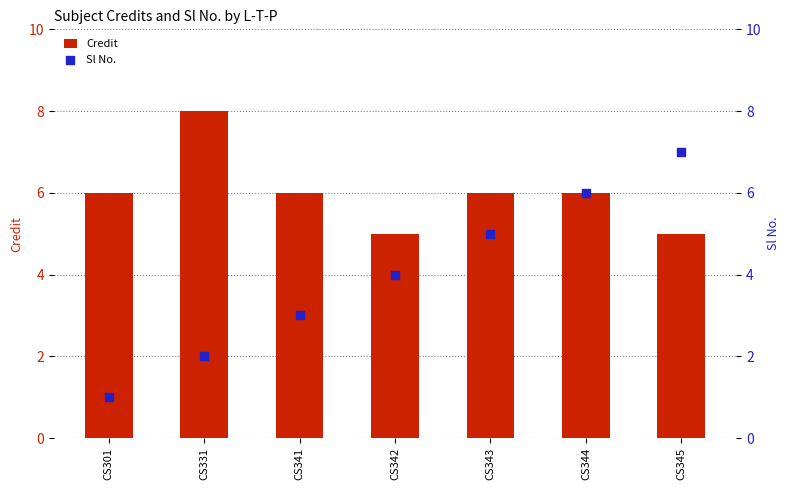

Which series contains the lowest Y value?

Sl No.